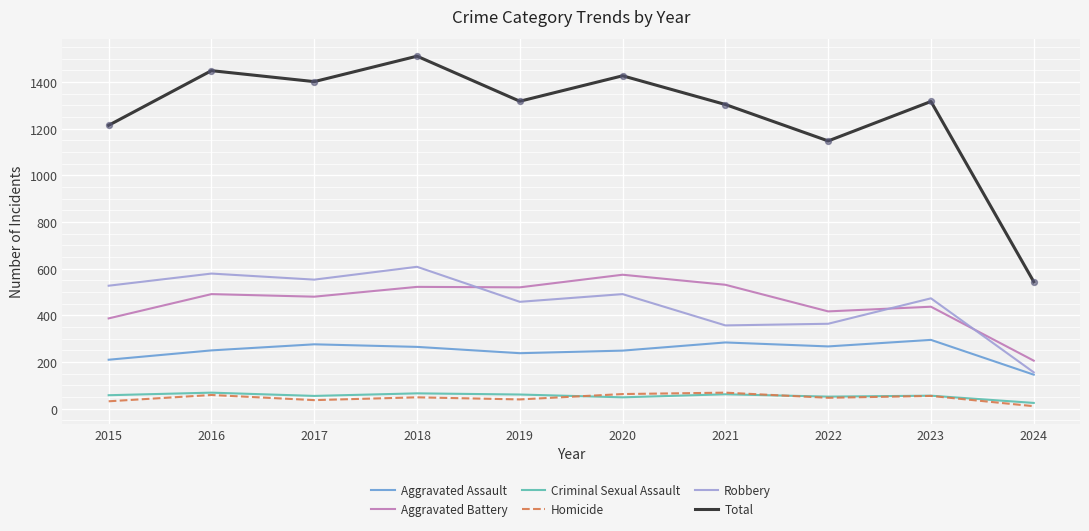

What is the total value across all series at 2018?

3020